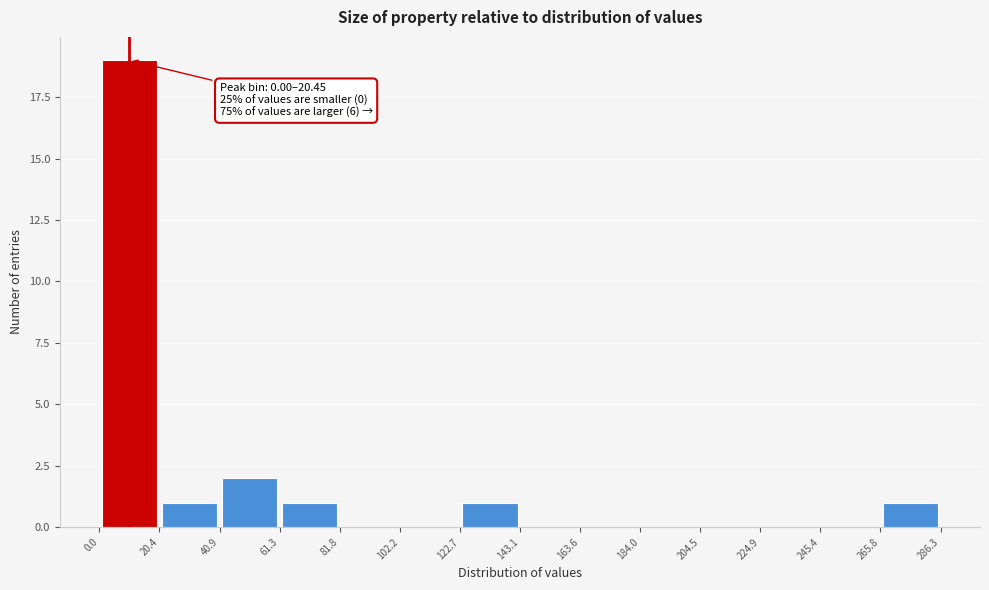

Which range on the x-axis has the tallest bar?

0.0 to 20.4